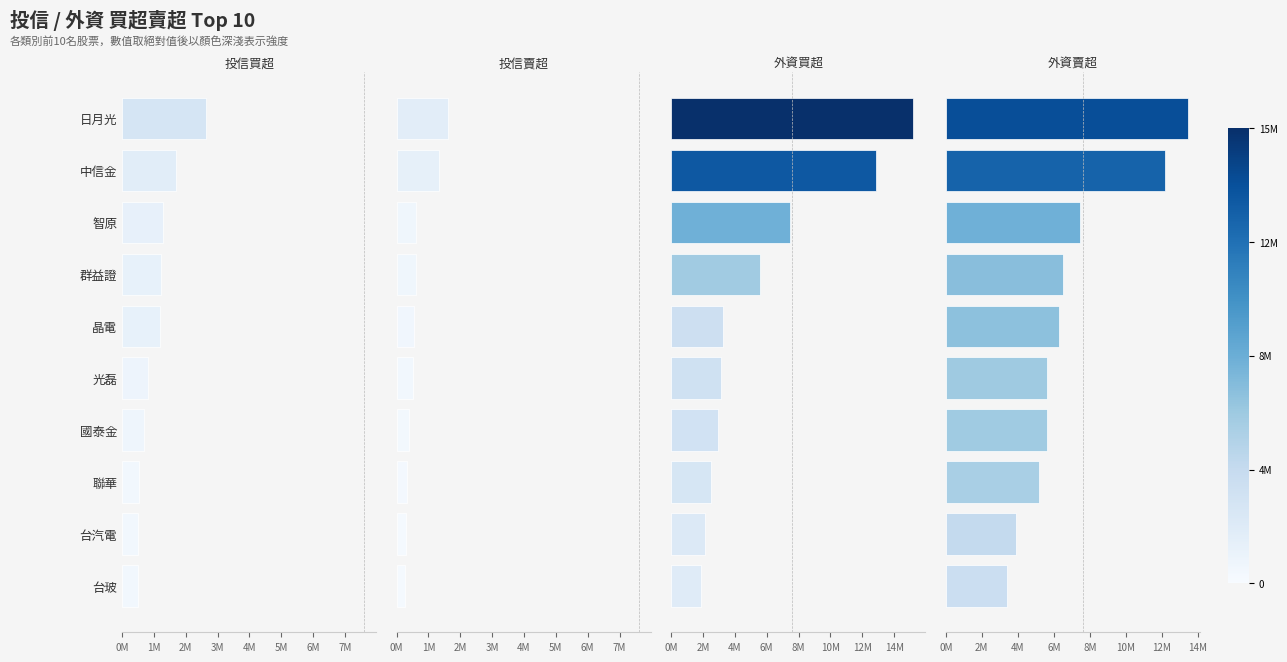

What is the difference between the maximum and minimum values in the 外資買超 series?

13318305